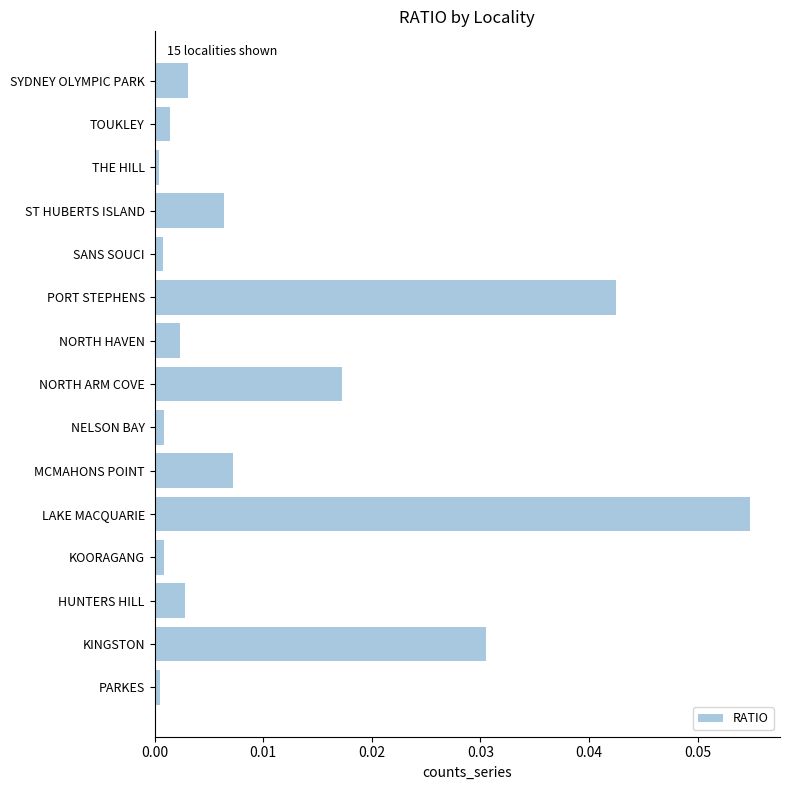

Which category has the highest value across all series?

LAKE MACQUARIE